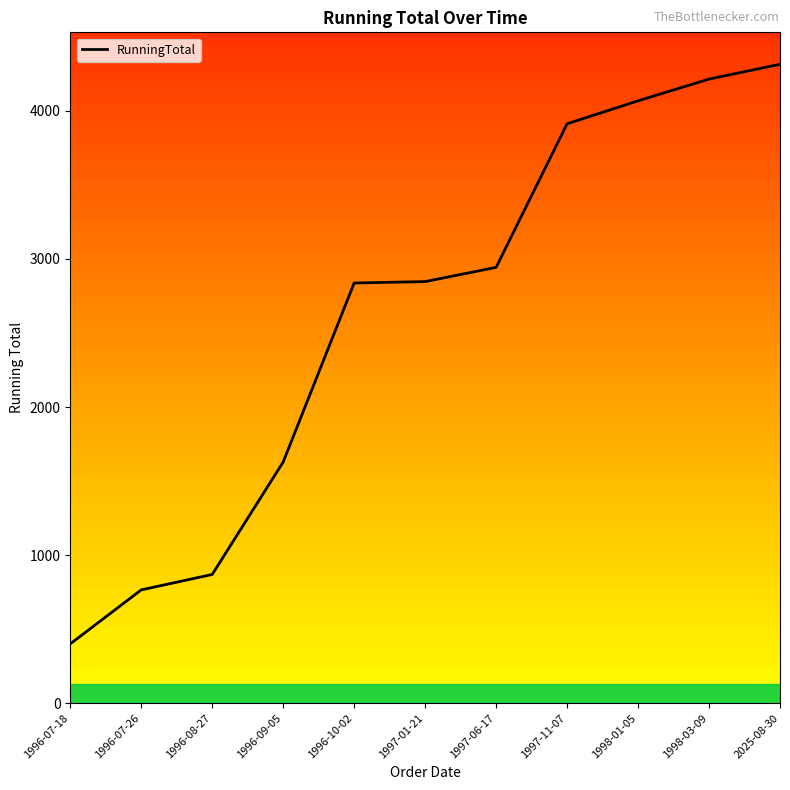

How many distinct data groups are displayed?

1